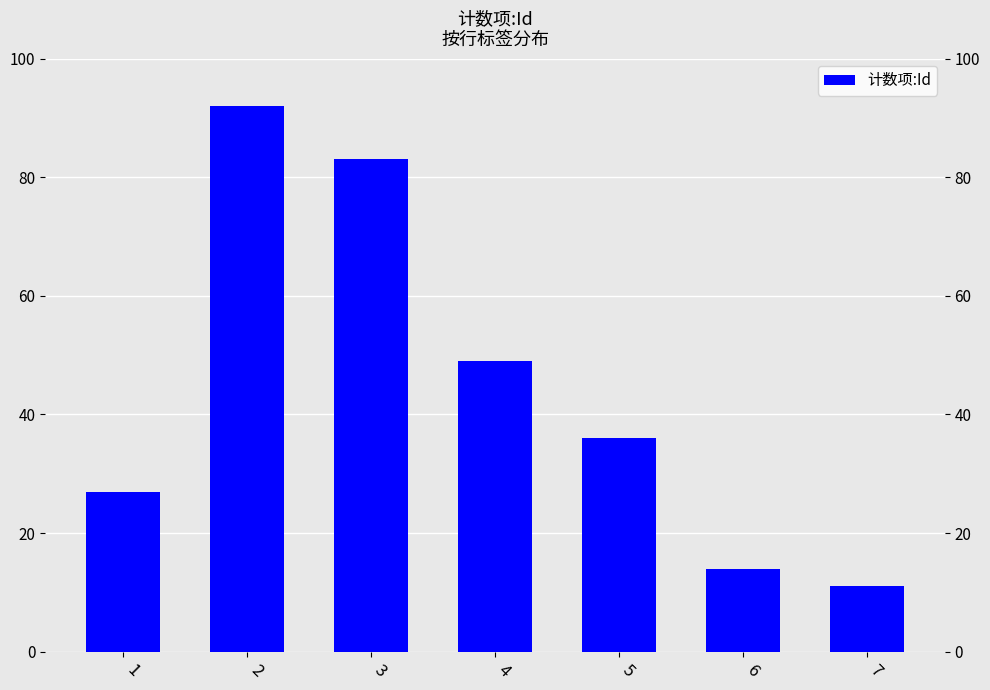

What is the value of the 6th bar from the left?

14